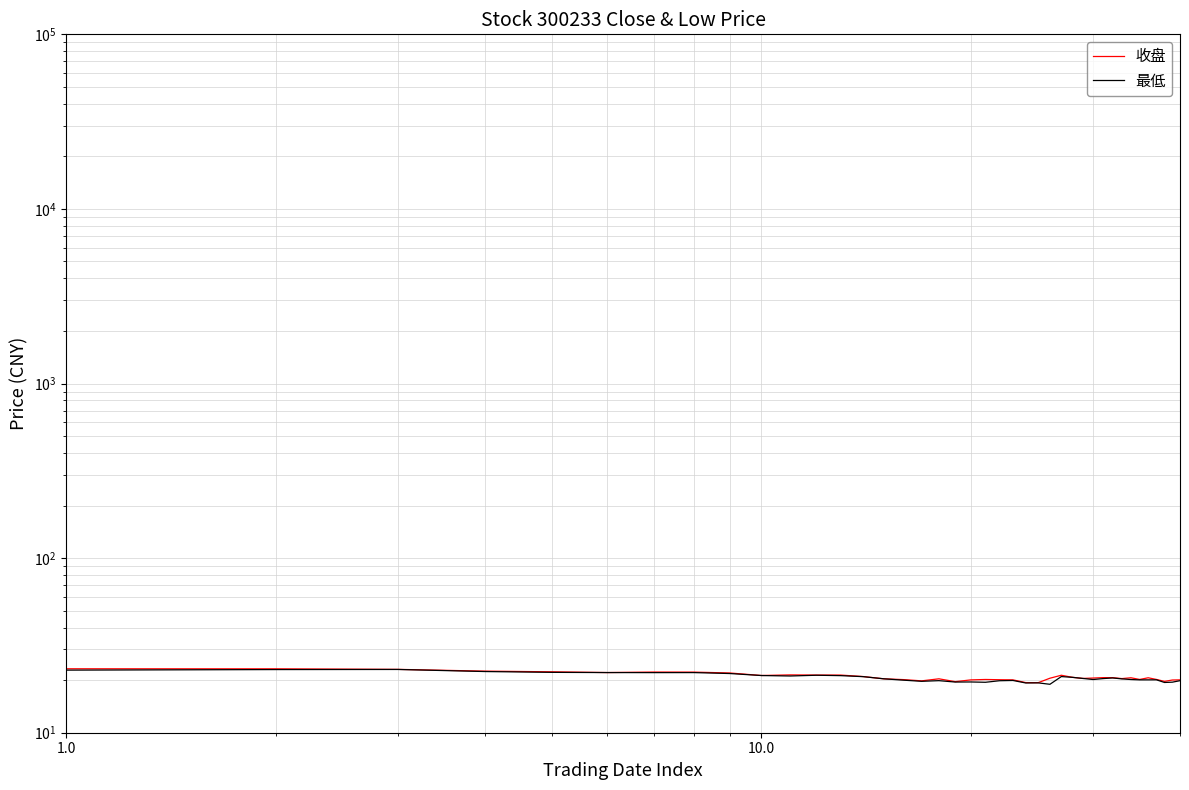

What are all the series names shown in the legend?

收盘, 最低